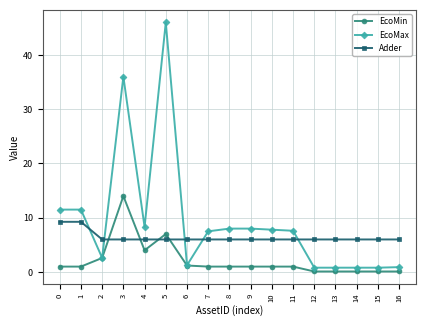

Rank the series at 4 from lowest to highest value.

EcoMin, Adder, EcoMax